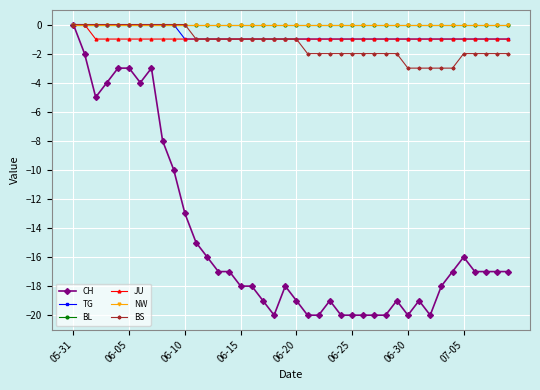

True or false: TG and JU cross at least once.

False